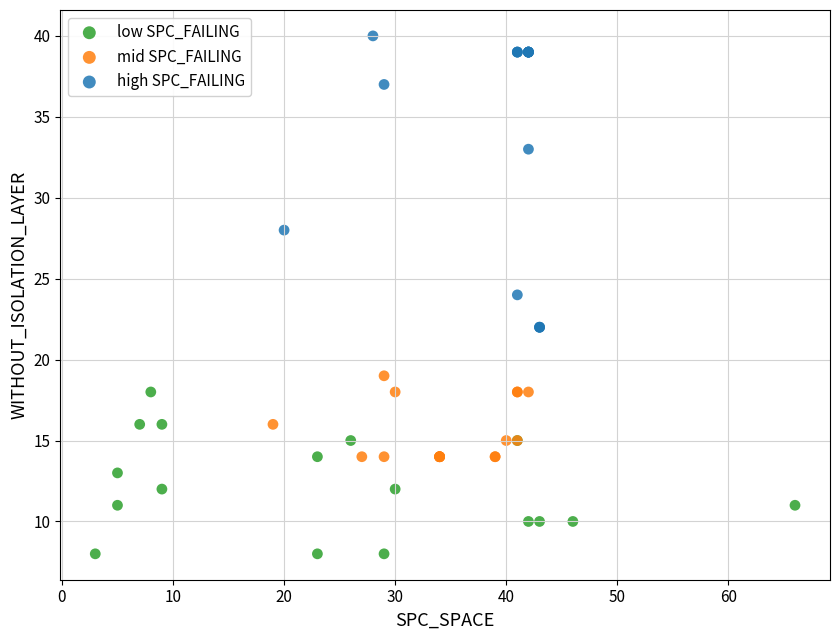

What are all the series names shown in the legend?

low SPC_FAILING, mid SPC_FAILING, high SPC_FAILING